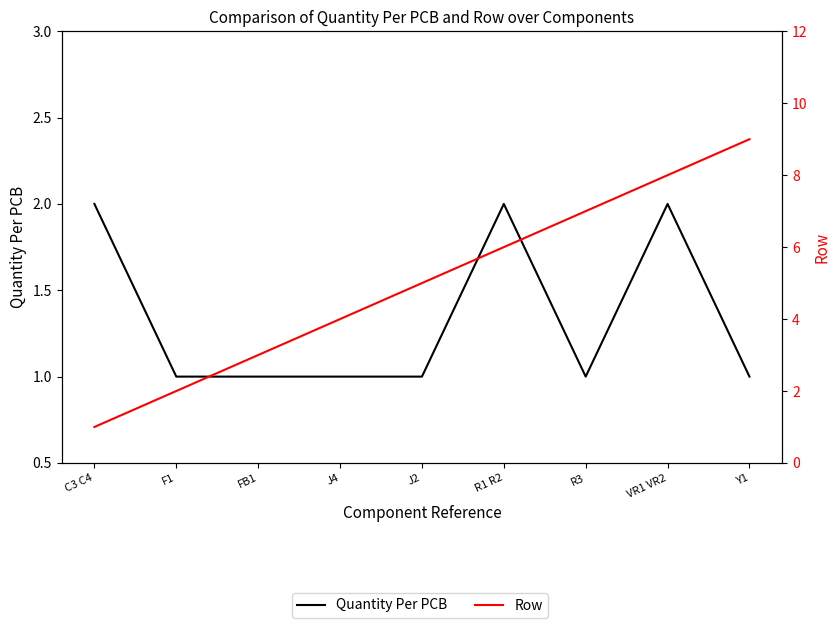

Rank the series by their maximum value, from highest to lowest.

Row, Quantity Per PCB